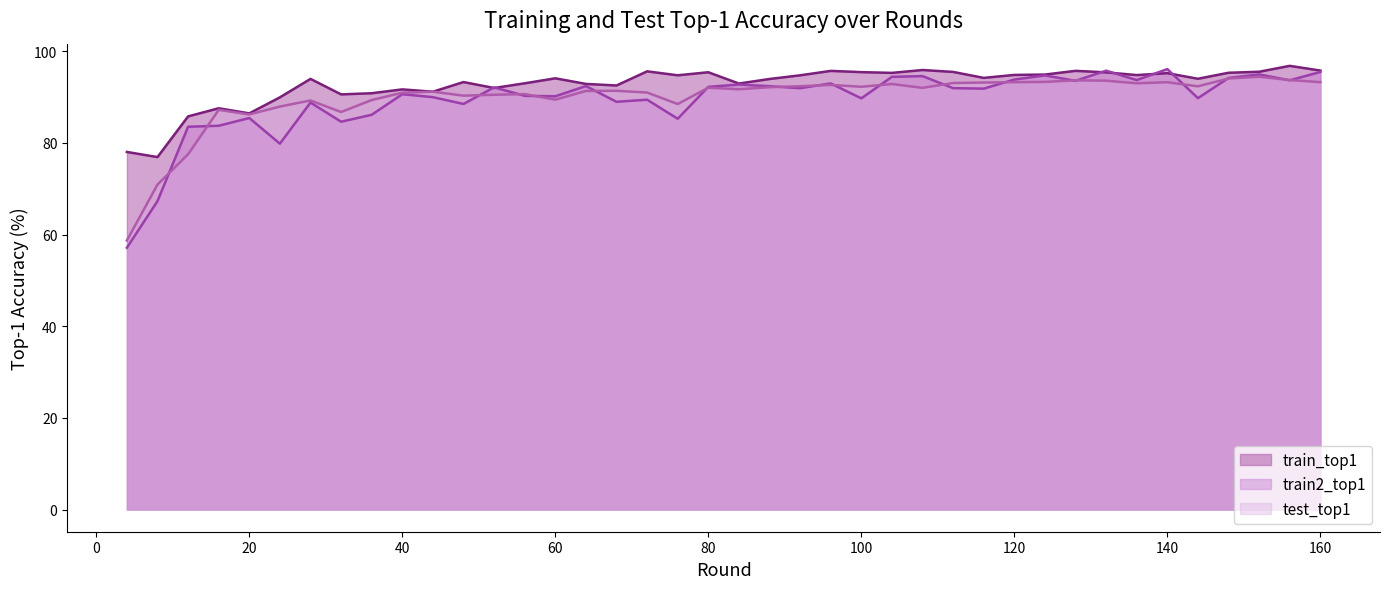

Which has a higher value, 48 or 156?

156